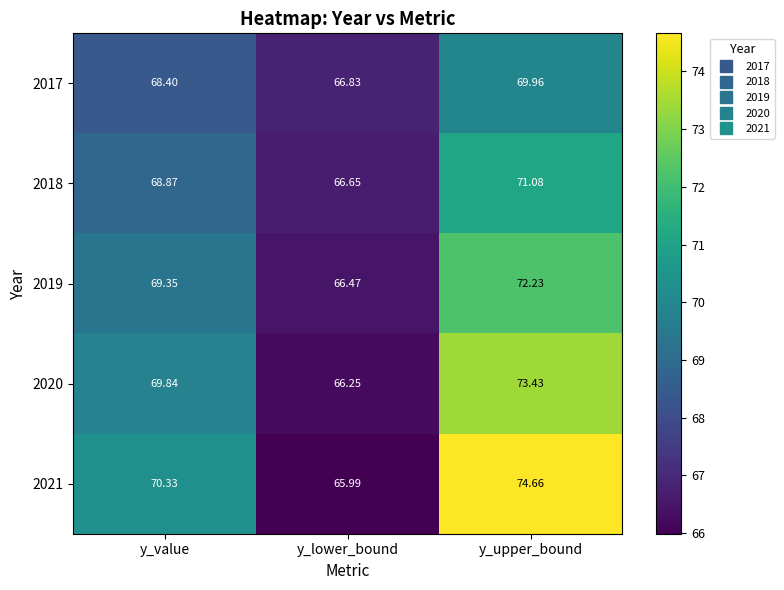

Rank the categories by 2021 value from lowest to highest.

y_lower_bound, y_value, y_upper_bound